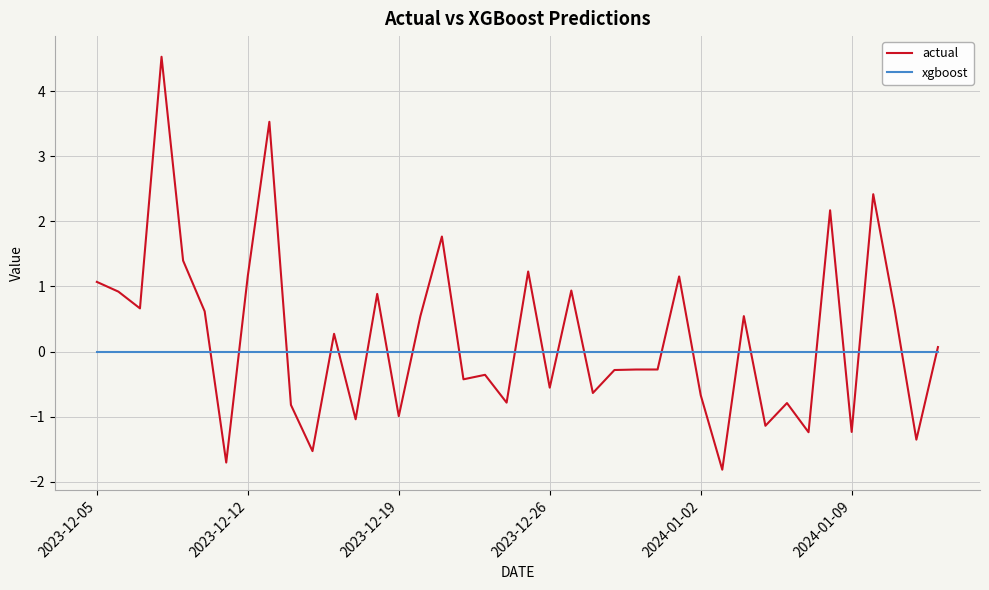

What is the greatest value displayed?

4.5